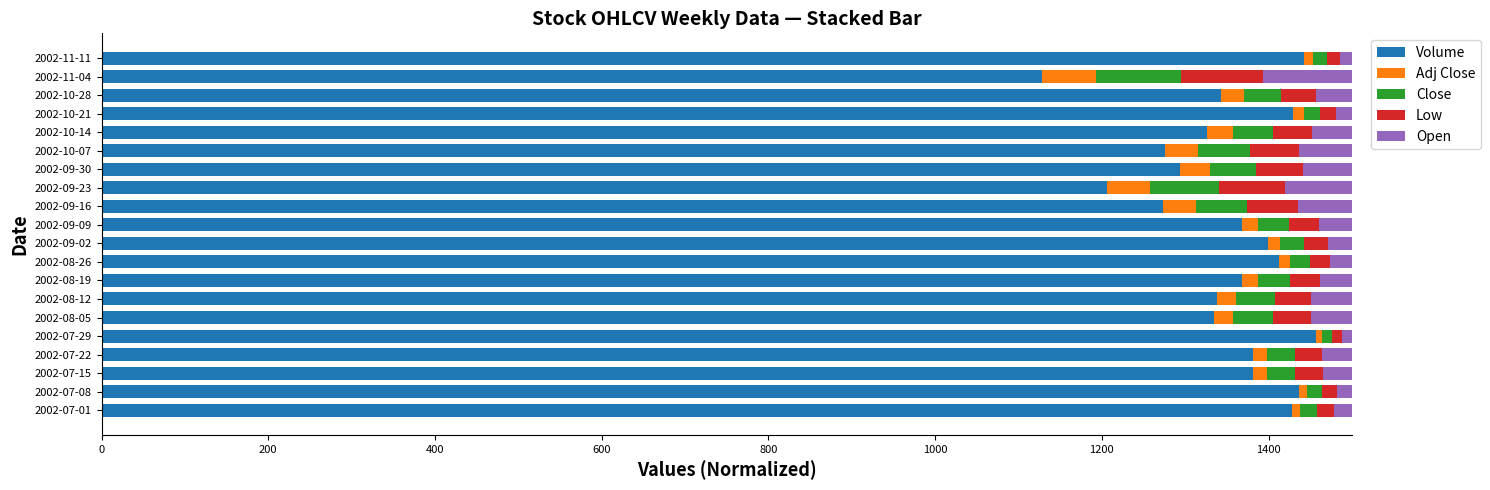

What is the lowest value of the Volume series?

1128.6